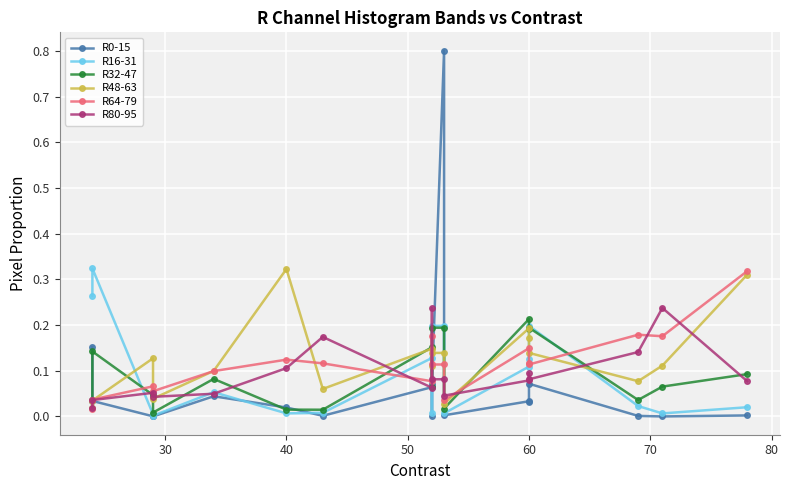

How many times do R64-79 and R80-95 cross each other?

9